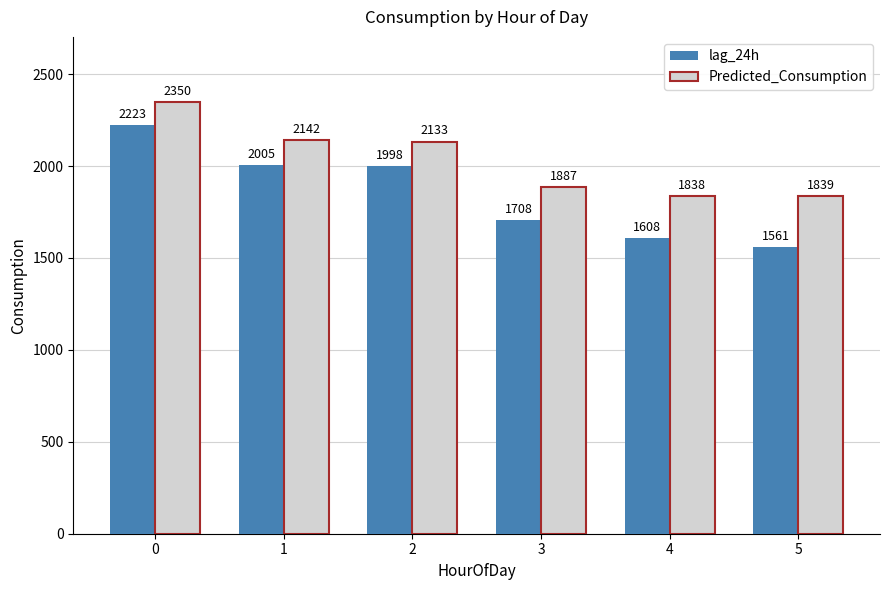

Between 4 and 5, which series saw the biggest shift?

lag_24h